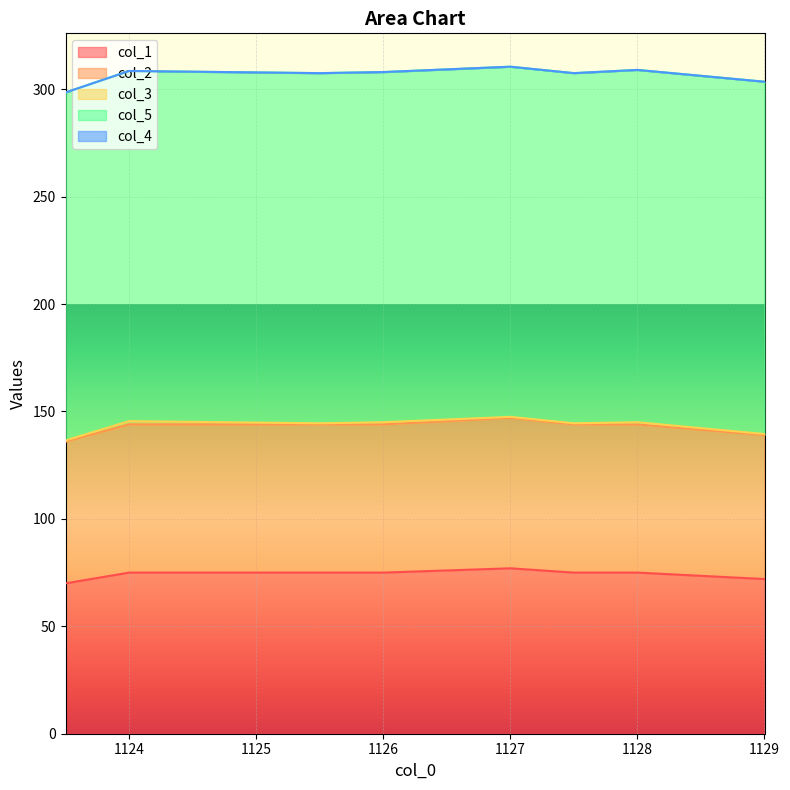

Between 1127.0 and 1128.0, which is larger?

1127.0